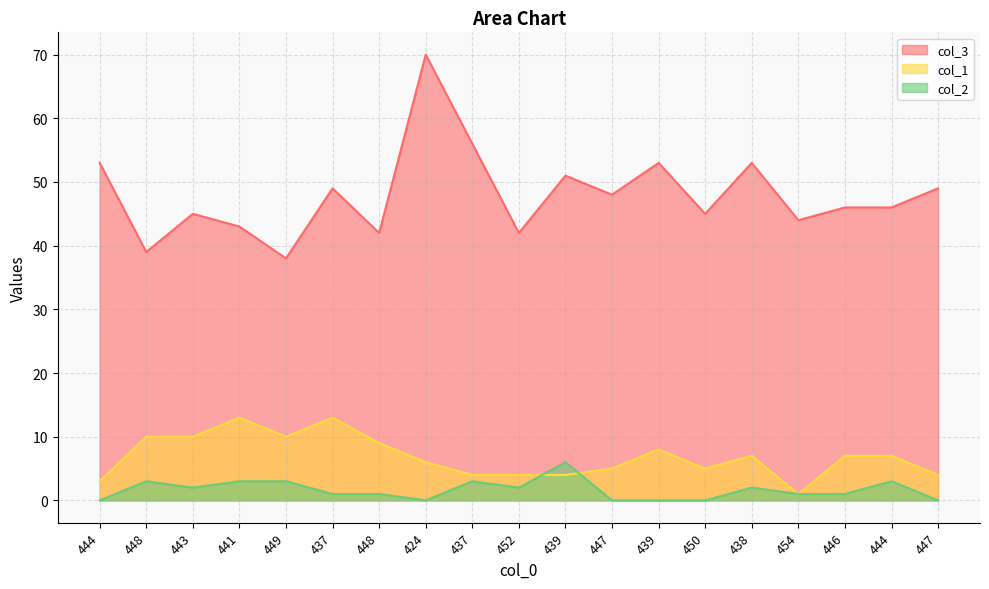

What is the sum of all col_2 values?

31